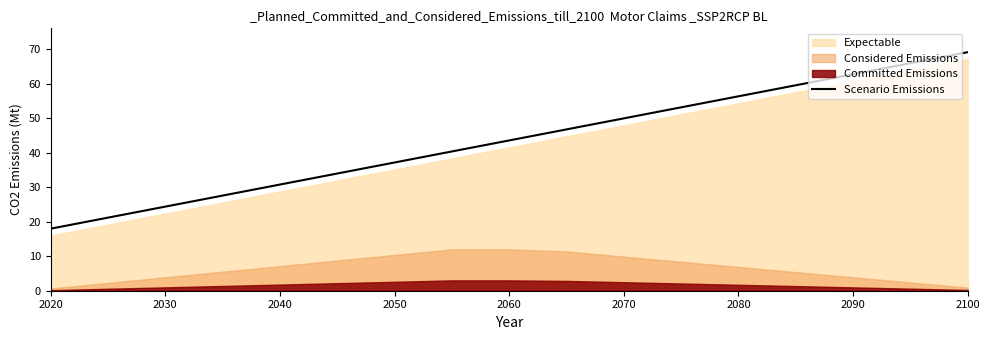

Is it true that Scenario Emissions equals 55.2 at 2040?

False